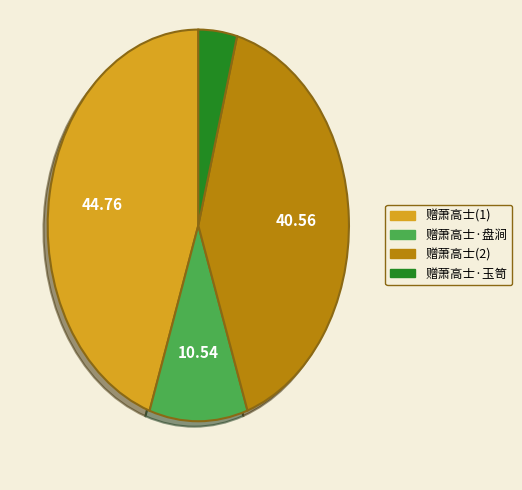

Is there a majority slice in this chart?

No